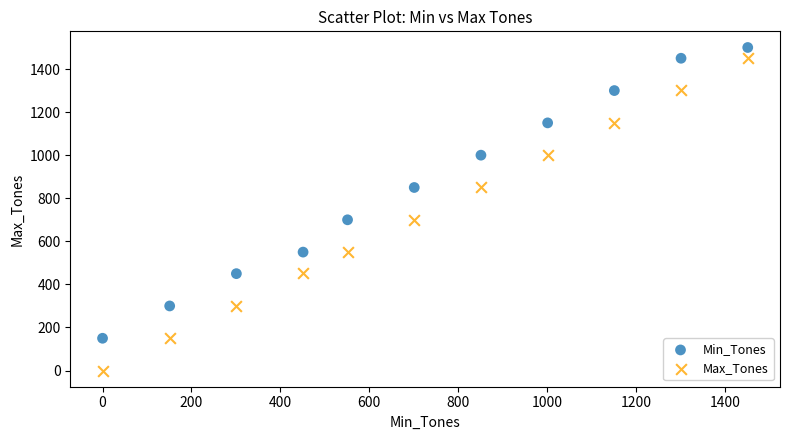

What is the X range (max minus min) for the scatter plot?

1451